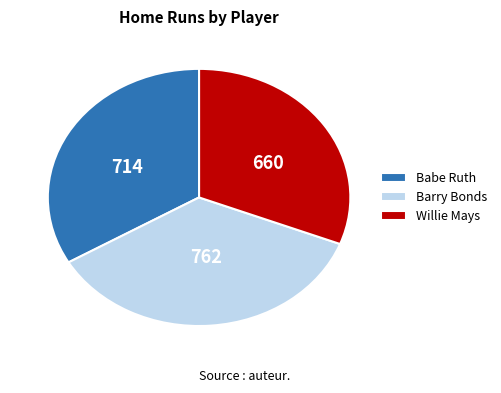

Is the sum of Willie Mays and Babe Ruth greater than half?

Yes